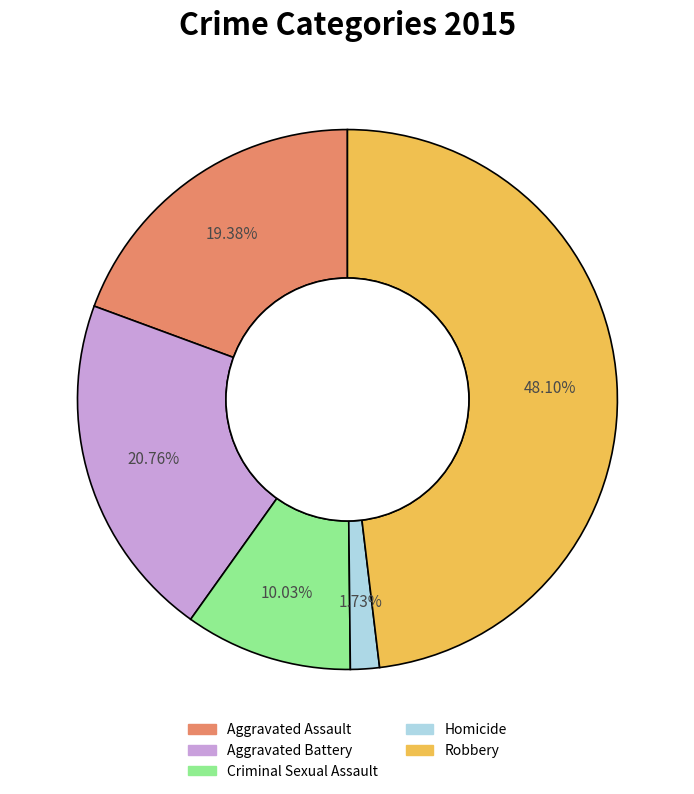

Between Aggravated Assault and Homicide, which is larger?

Aggravated Assault